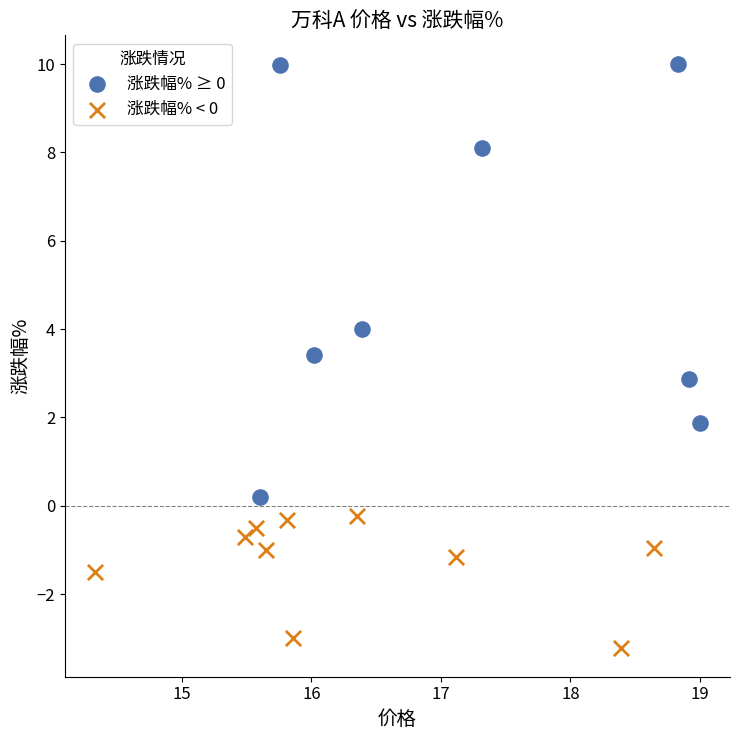

Which series reaches the maximum Y coordinate?

涨跌幅% ≥ 0